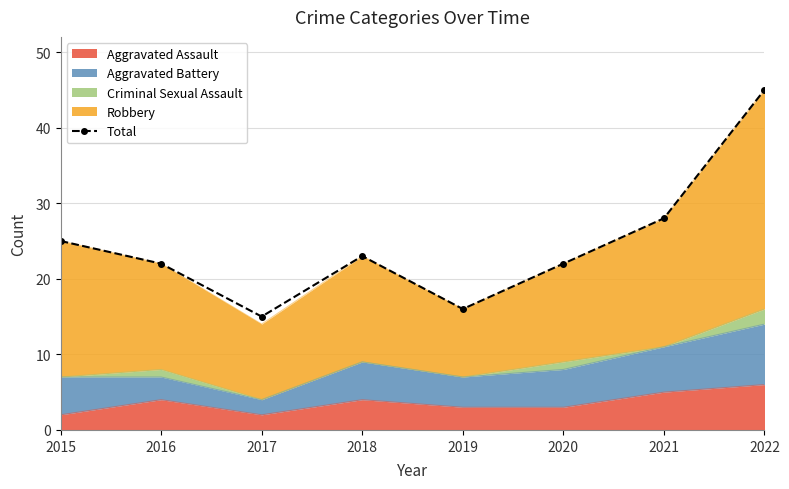

What is the difference between the values at 2015 and 2017?

10